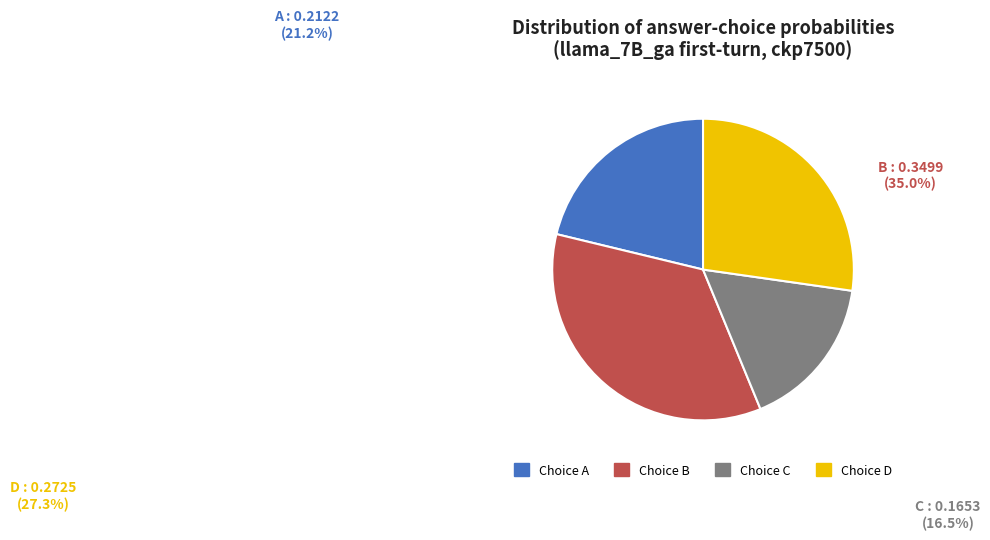

Between B and A, which is larger?

B